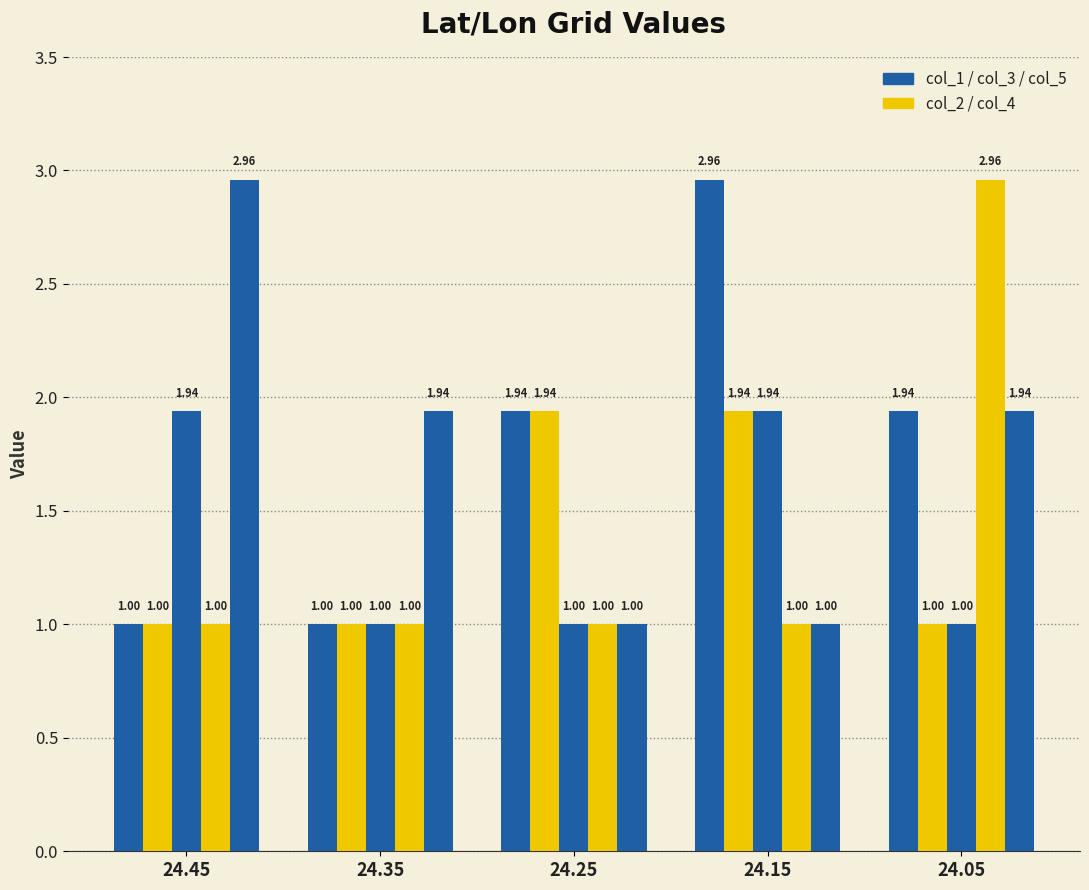

Which label corresponds to the largest value in the chart?

24.15